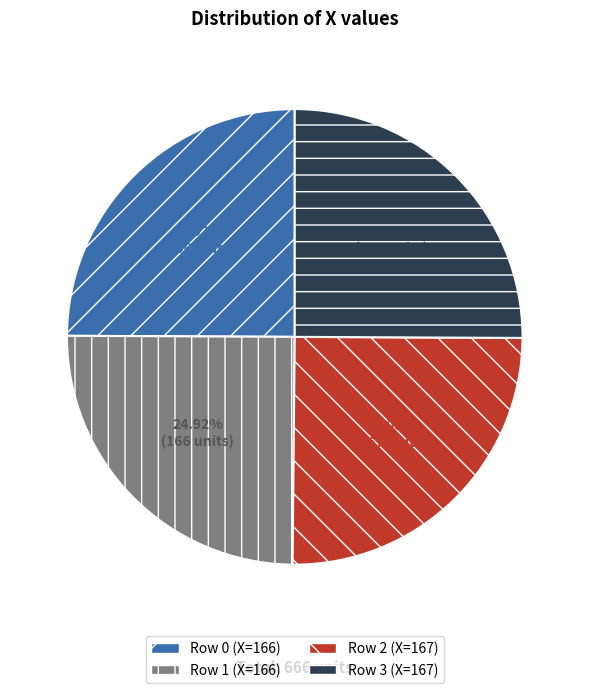

Is there a majority slice in this chart?

No